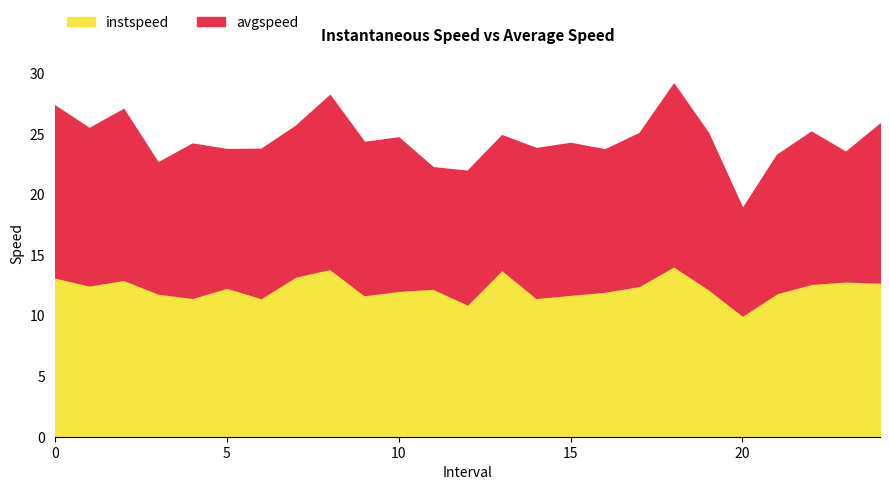

Where is instspeed nearest to the value 12?

16.0